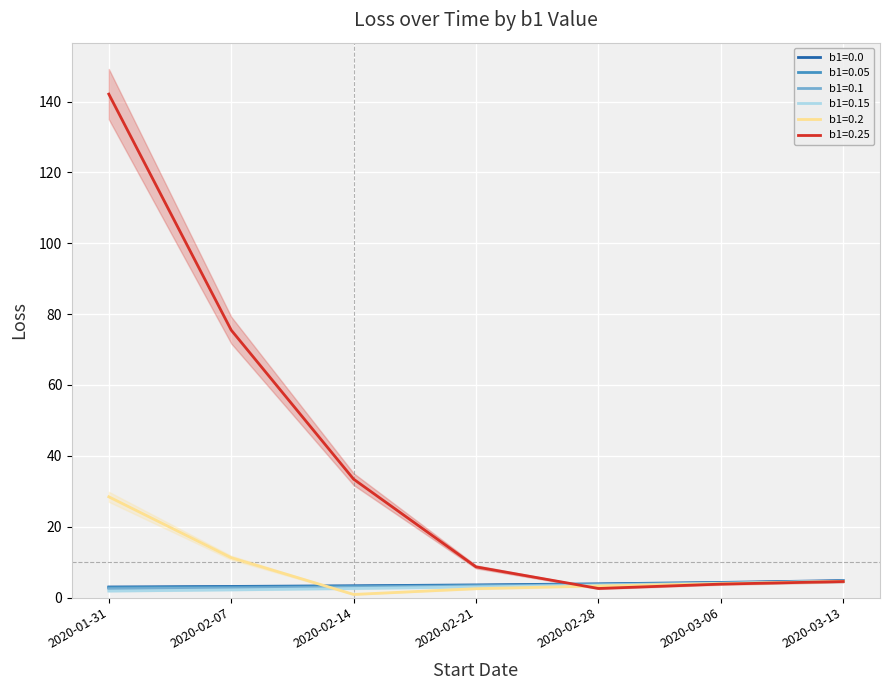

What is the sum of all b1=0.2 values?

54.8